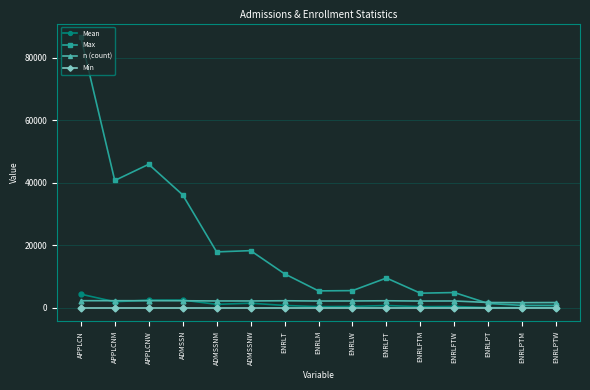

What is the maximum value shown in the chart?

86537.0